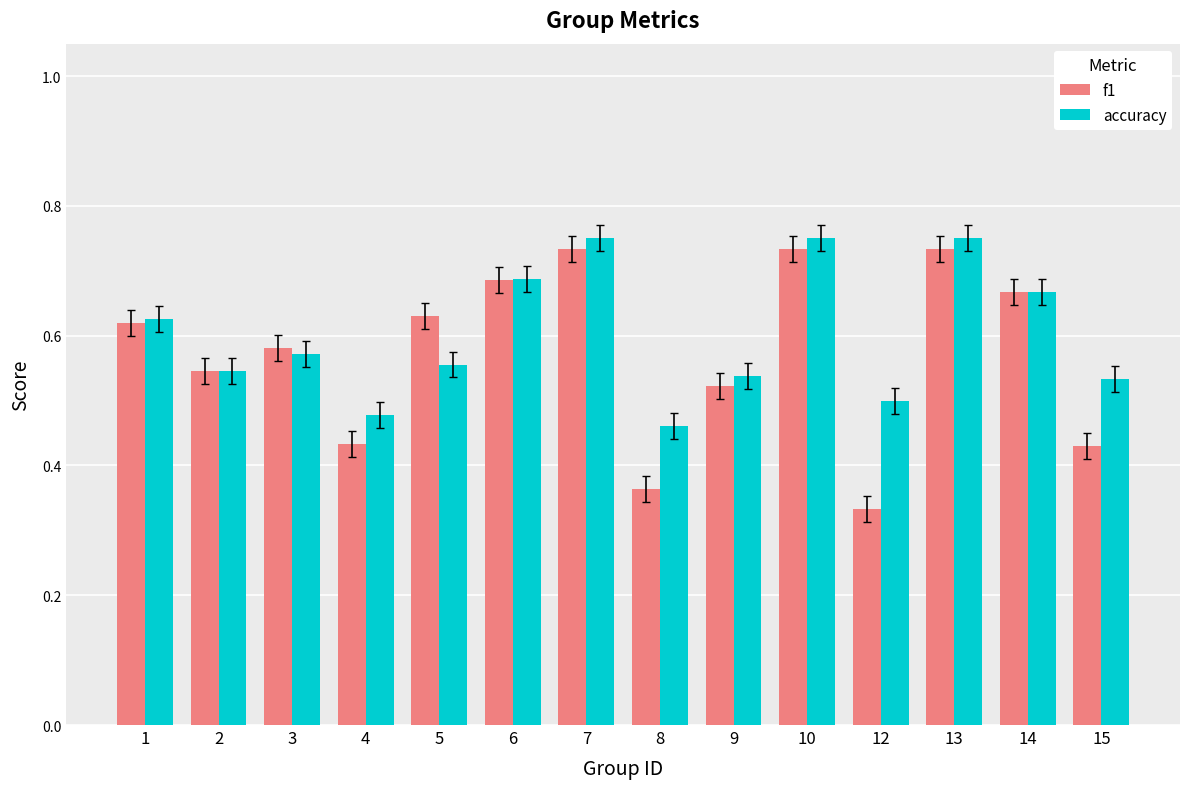

Between 3 and 15, which series saw the biggest shift?

f1